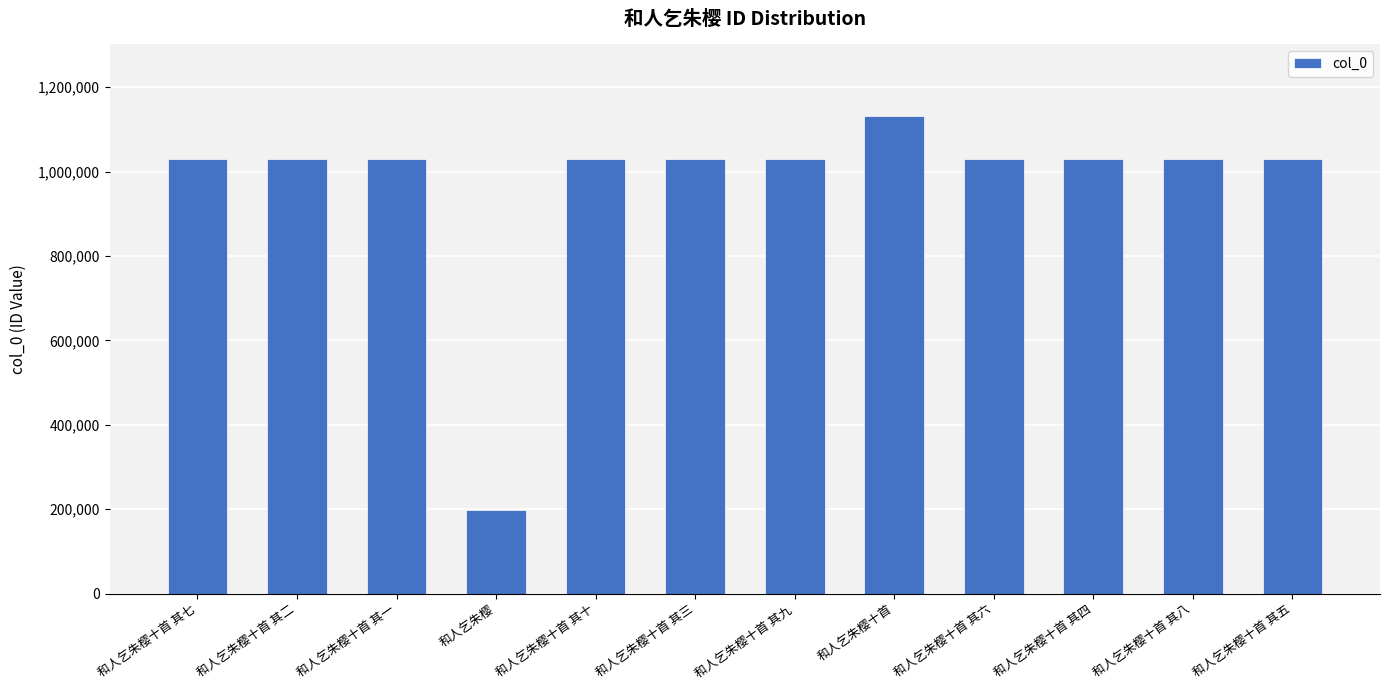

Which category has the lowest value across all series?

和人乞朱樱